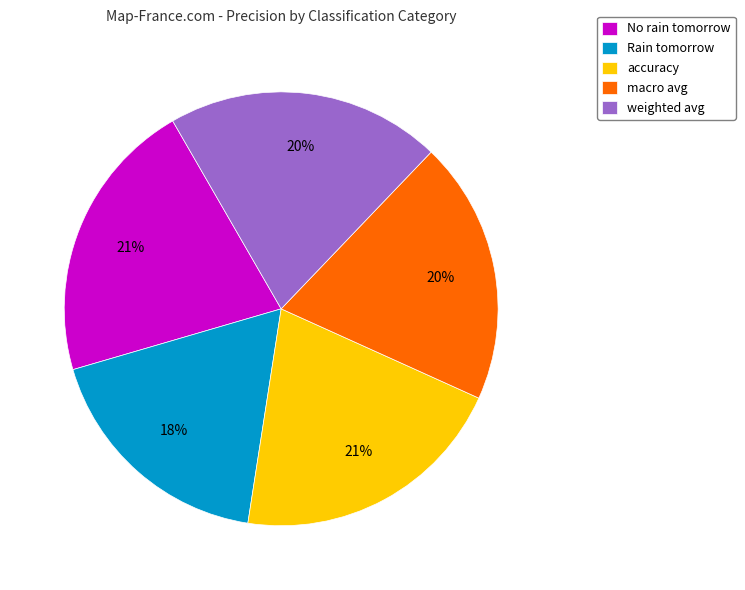

True or false: Rain tomorrow accounts for 7% of the total.

False